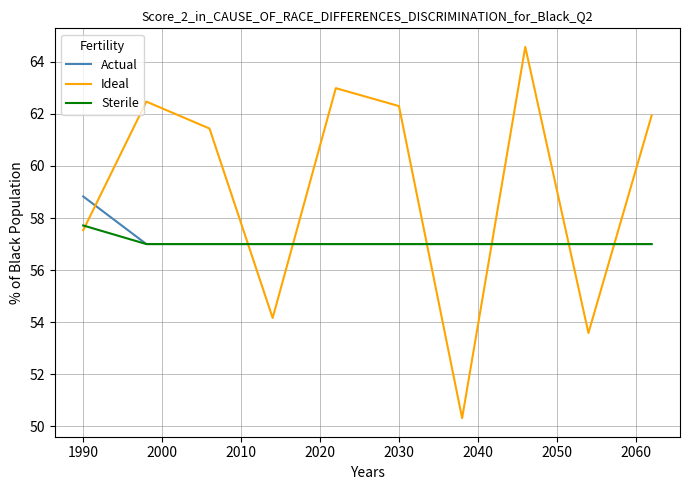

True or false: Ideal and Sterile cross at least once.

True